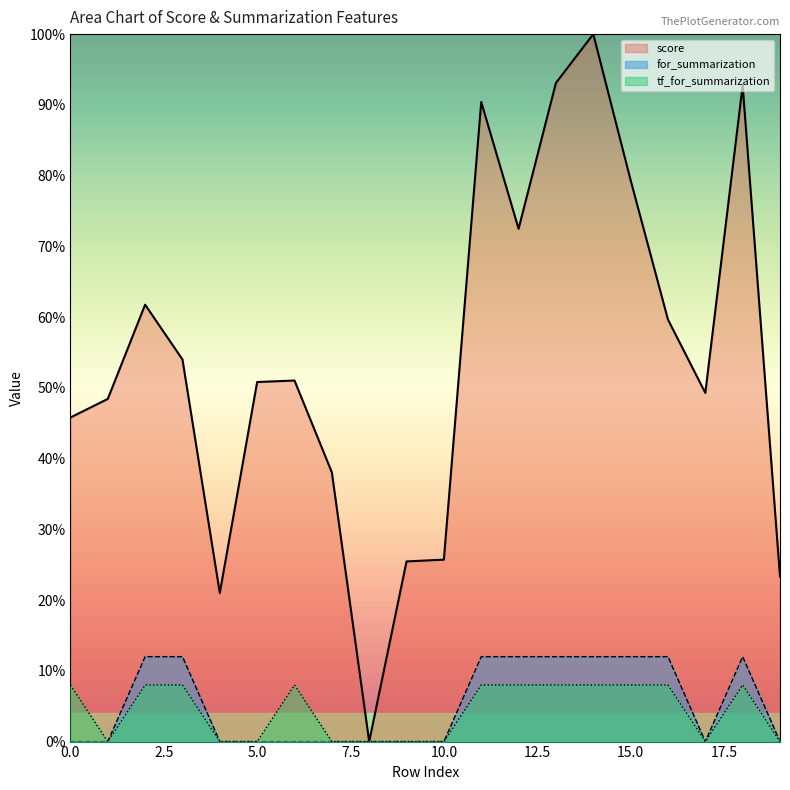

True or false: for_summarization and score intersect in this chart.

False